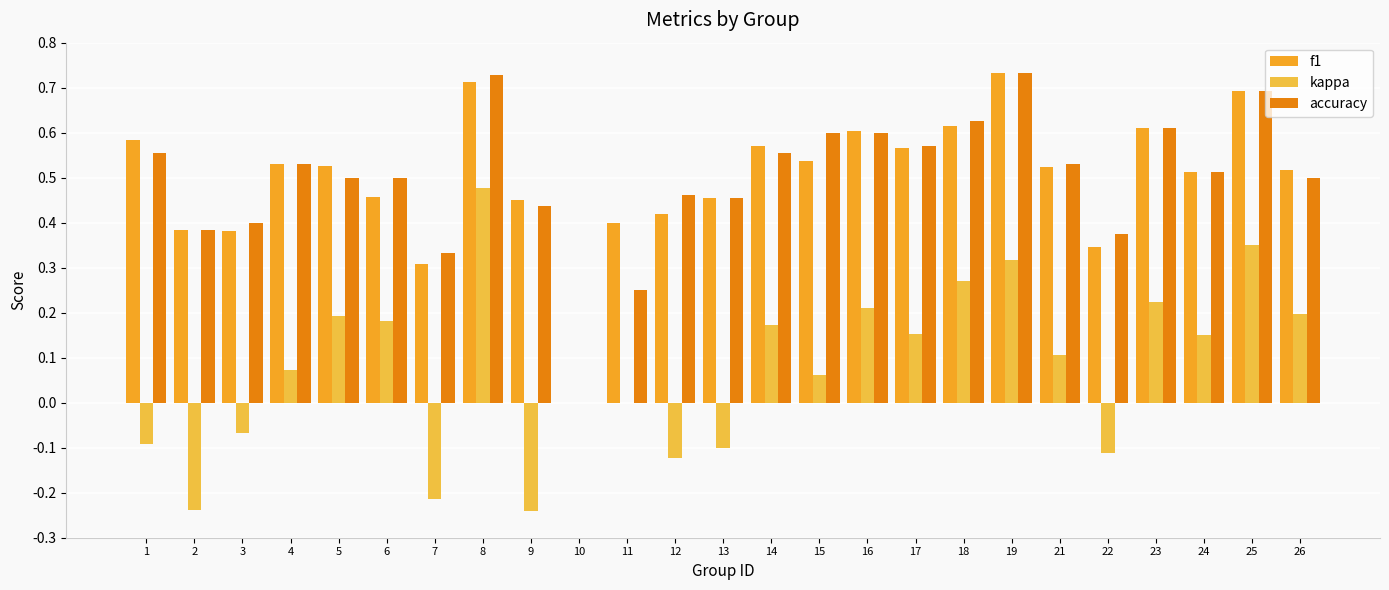

Where is f1 nearest to the value 0?

10